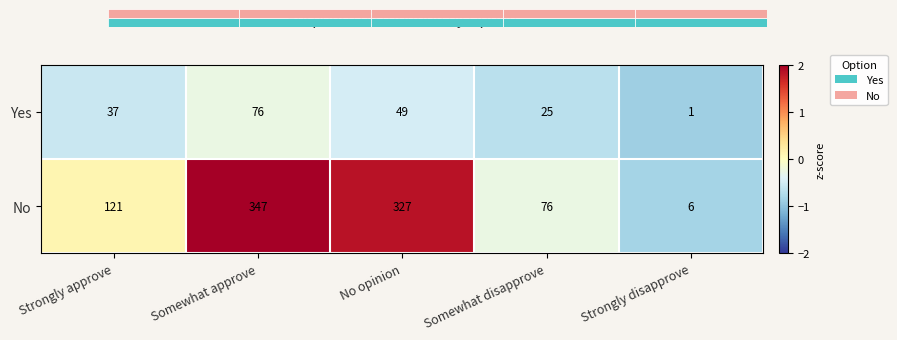

Reading left to right, transcribe all the data shown in this chart.

Yes: Strongly approve=37	Somewhat approve=76	No opinion=49	Somewhat disapprove=25	Strongly disapprove=1
No: Strongly approve=121	Somewhat approve=347	No opinion=327	Somewhat disapprove=76	Strongly disapprove=6